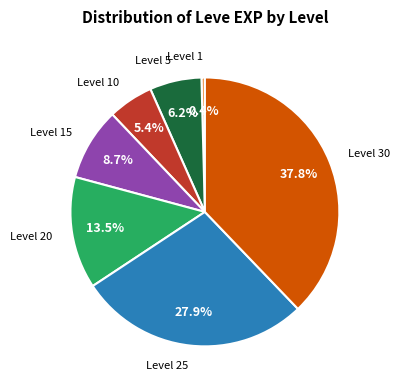

Is there a majority slice in this chart?

No